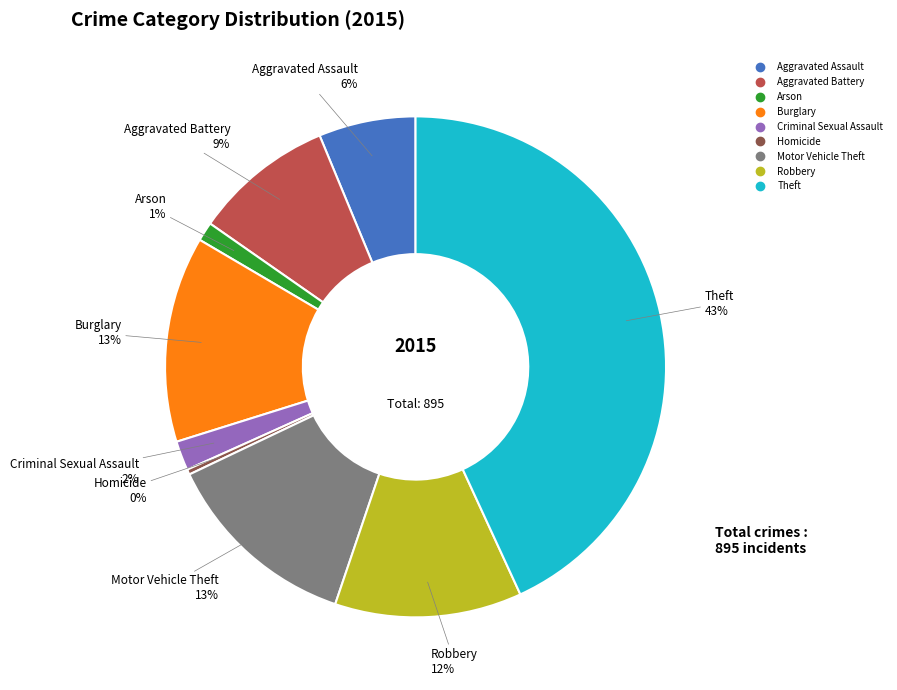

Which slice is the largest?

Theft